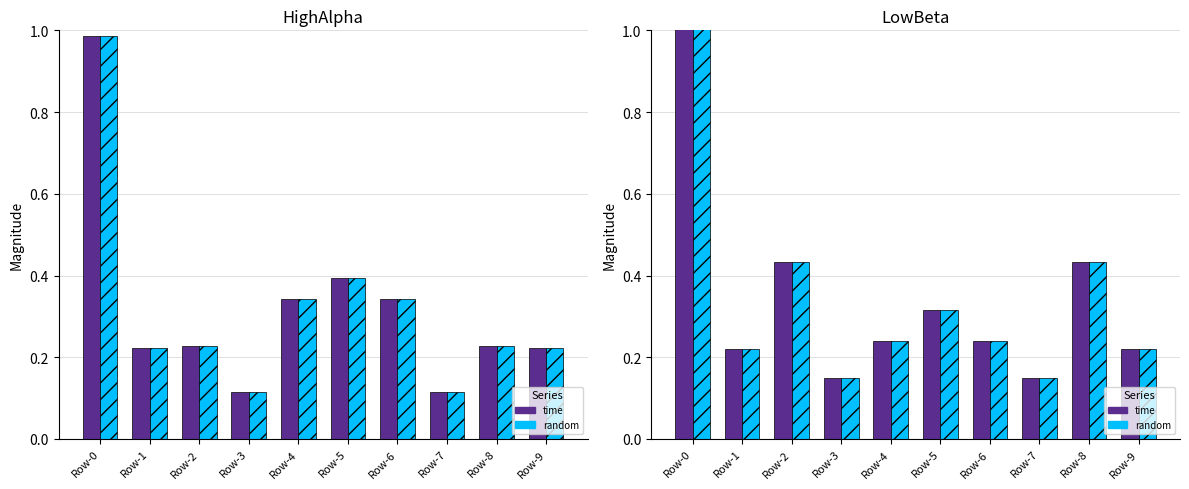

What is the smallest value displayed?

0.1